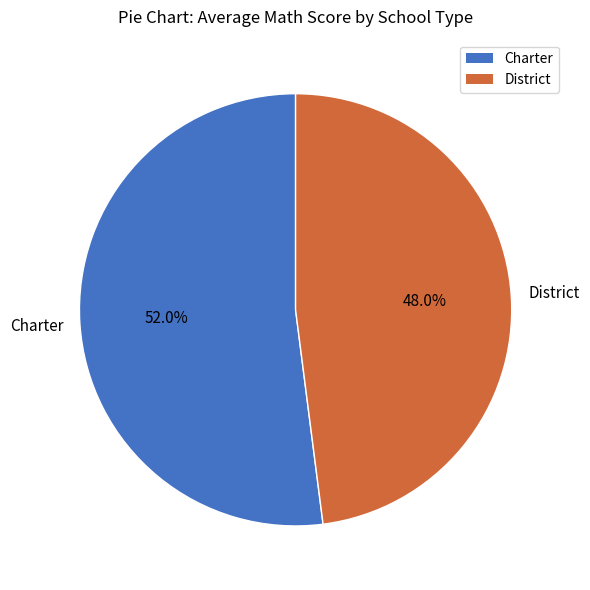

What percentage do District and Charter together represent?

100.0%